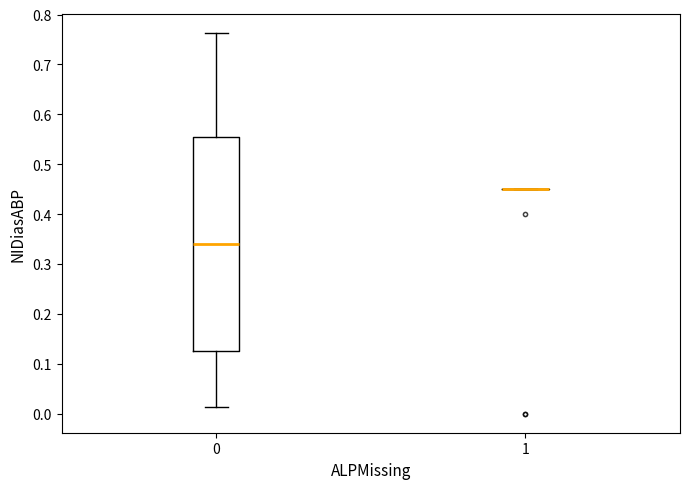

Reading left to right, transcribe this box plot: for each box, give where its median line is, the range the box spans, and where its two whiskers end, as read against the y-axis. The values are not printed on the chart, so give them approximately, as read against the axis.

0: median 0.34, box 0.13 to 0.56, whiskers 0.01 to 0.76
1: box collapsed to a line at 0.45, whiskers 0.45 to 0.45